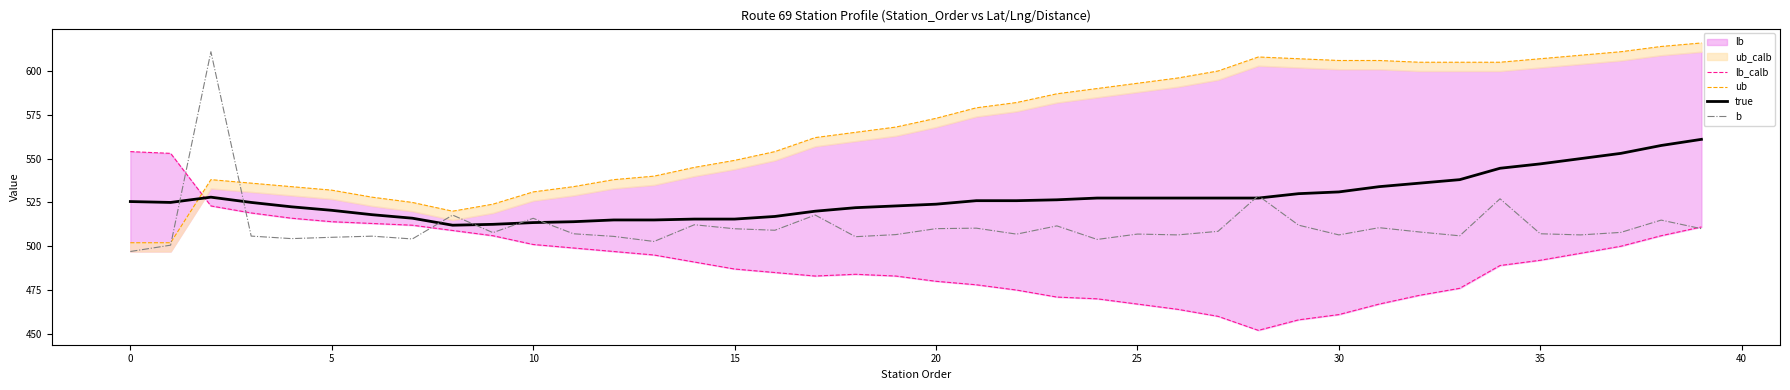

Which series ends up on top after the final intersection of ub and b?

ub